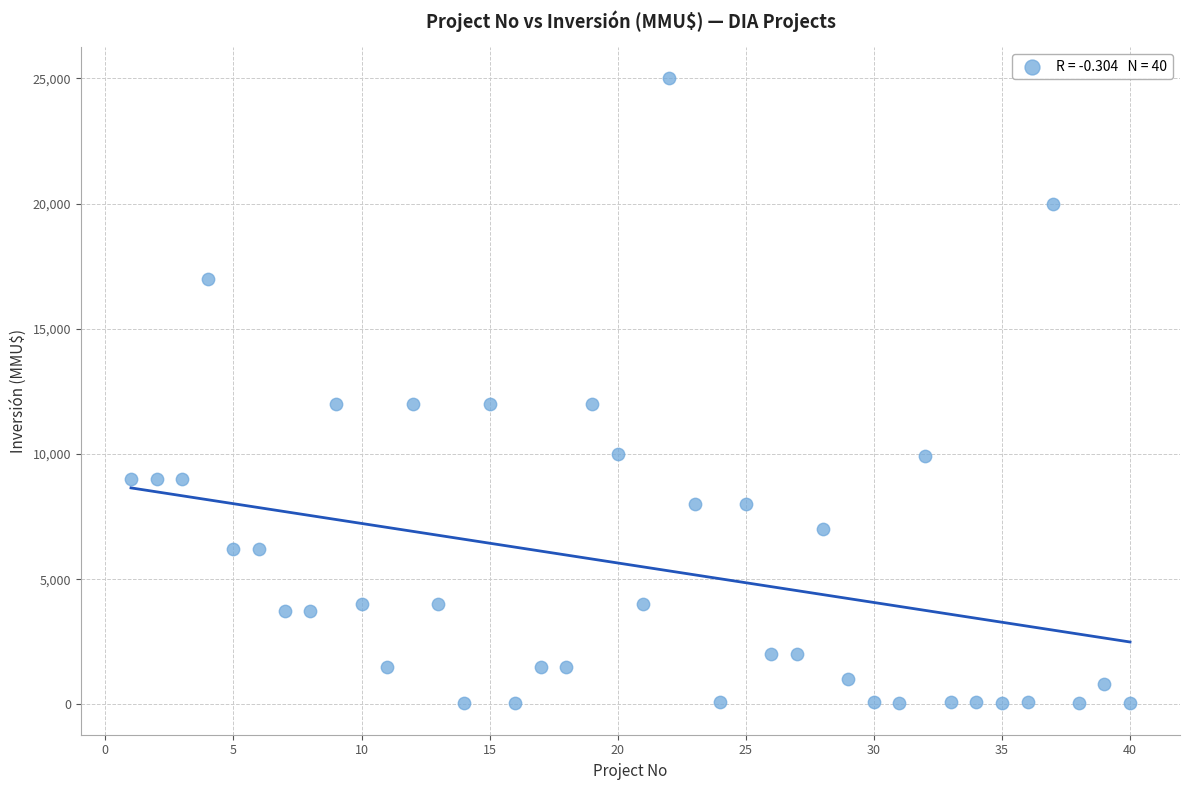

What is the range of Y values (max minus min)?

24963